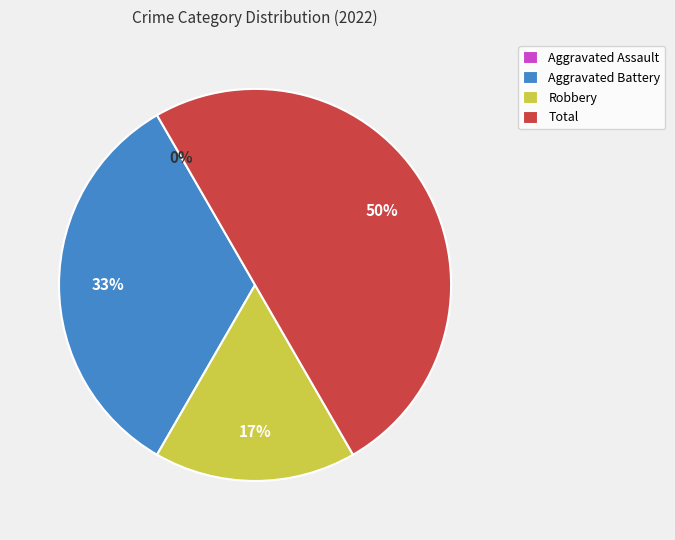

To the nearest percent, what is the difference between the largest and smallest slice percentages?

50%